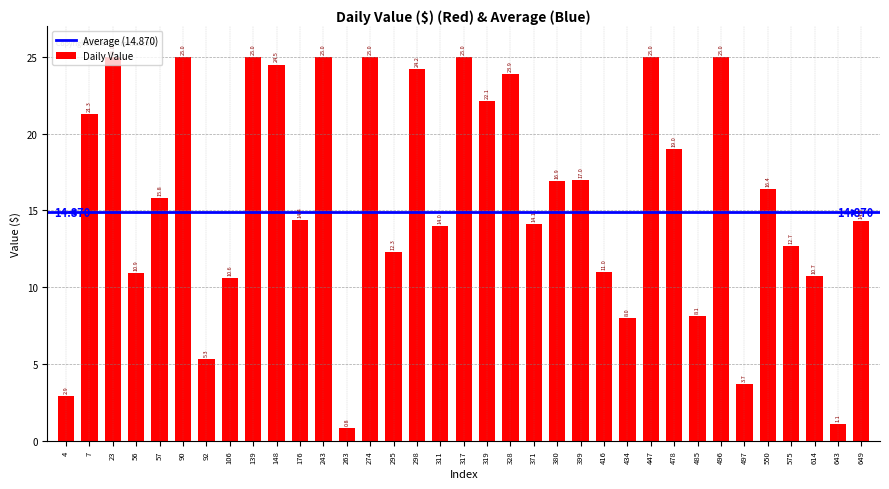

How many data points are less than 15?

17